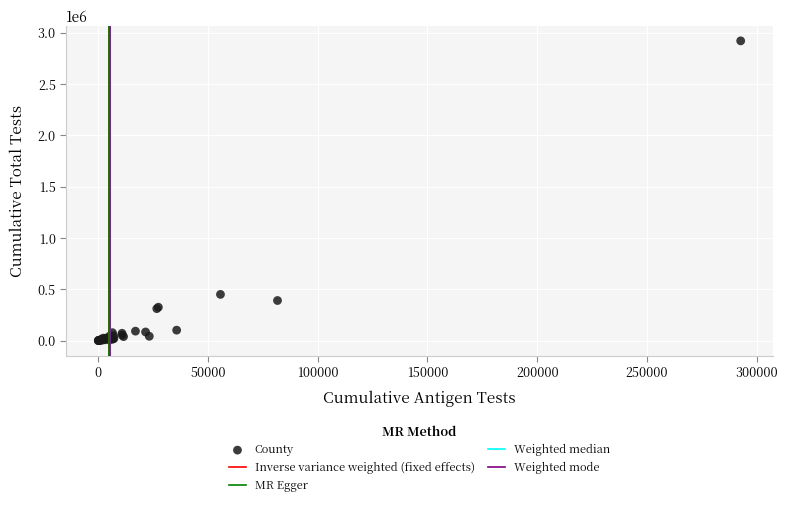

What Y value in the scatter plot is closest to 1460828?

450505